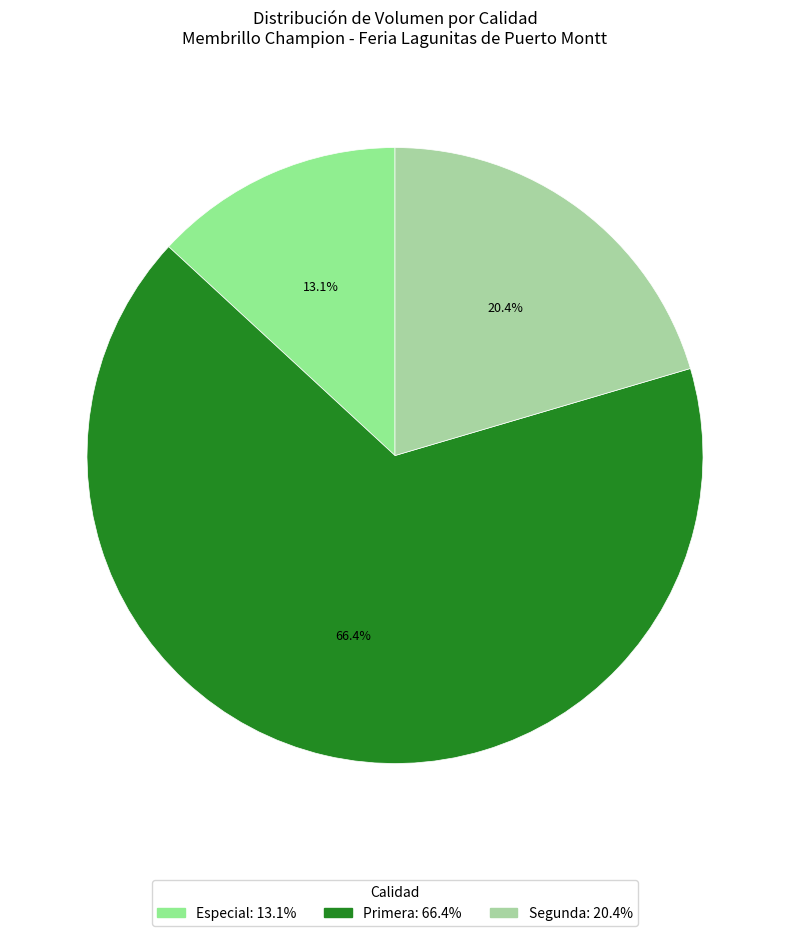

Count the number of slices in the pie.

3